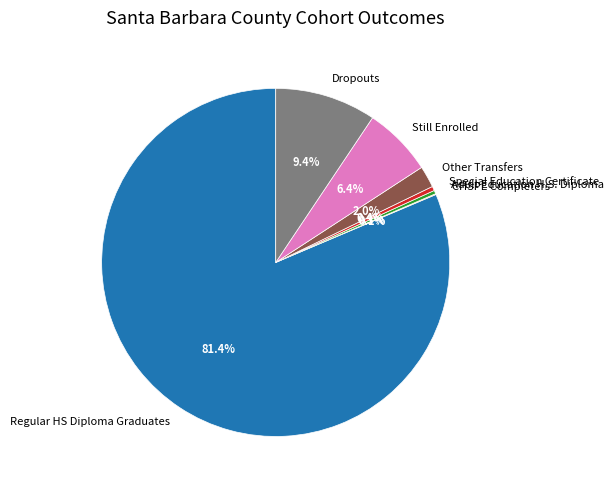

Does Other Transfers represent more than half of the total?

No